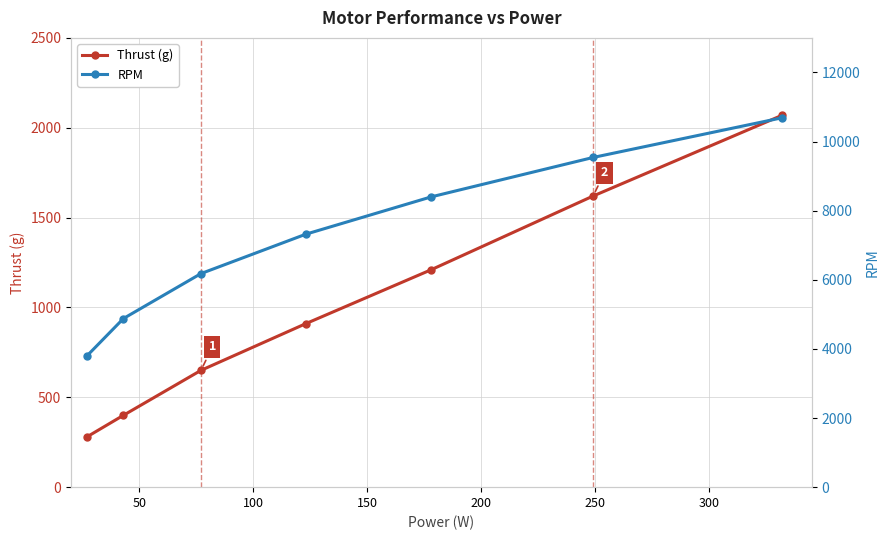

True or false: Thrust (g) has more than 0 points higher than both neighbors.

False